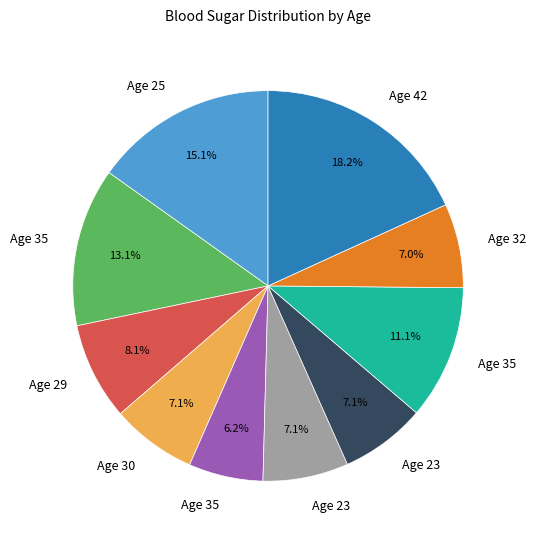

Is there a majority slice in this chart?

No